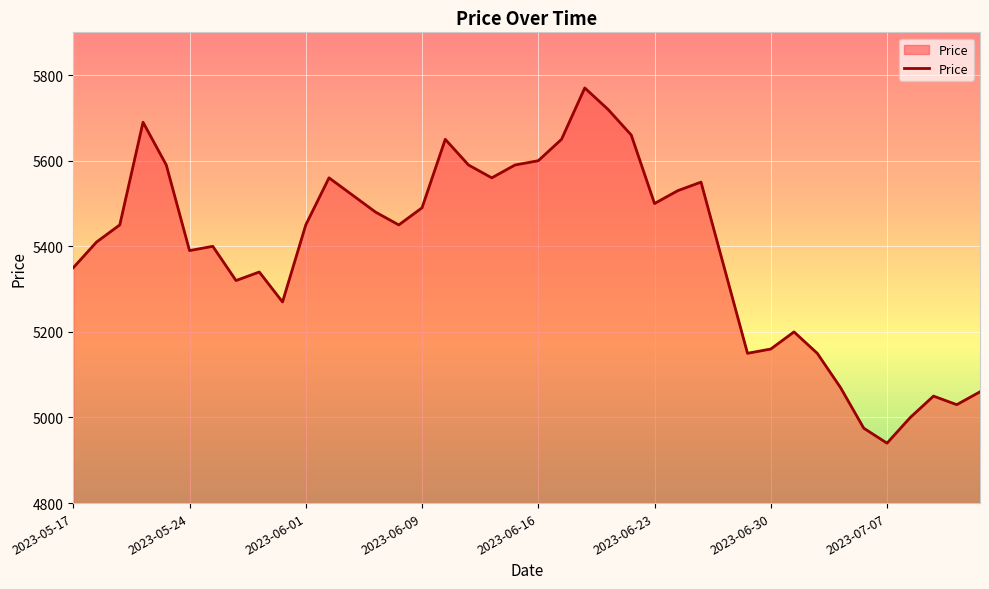

What is the minimum value shown in the chart?

4940